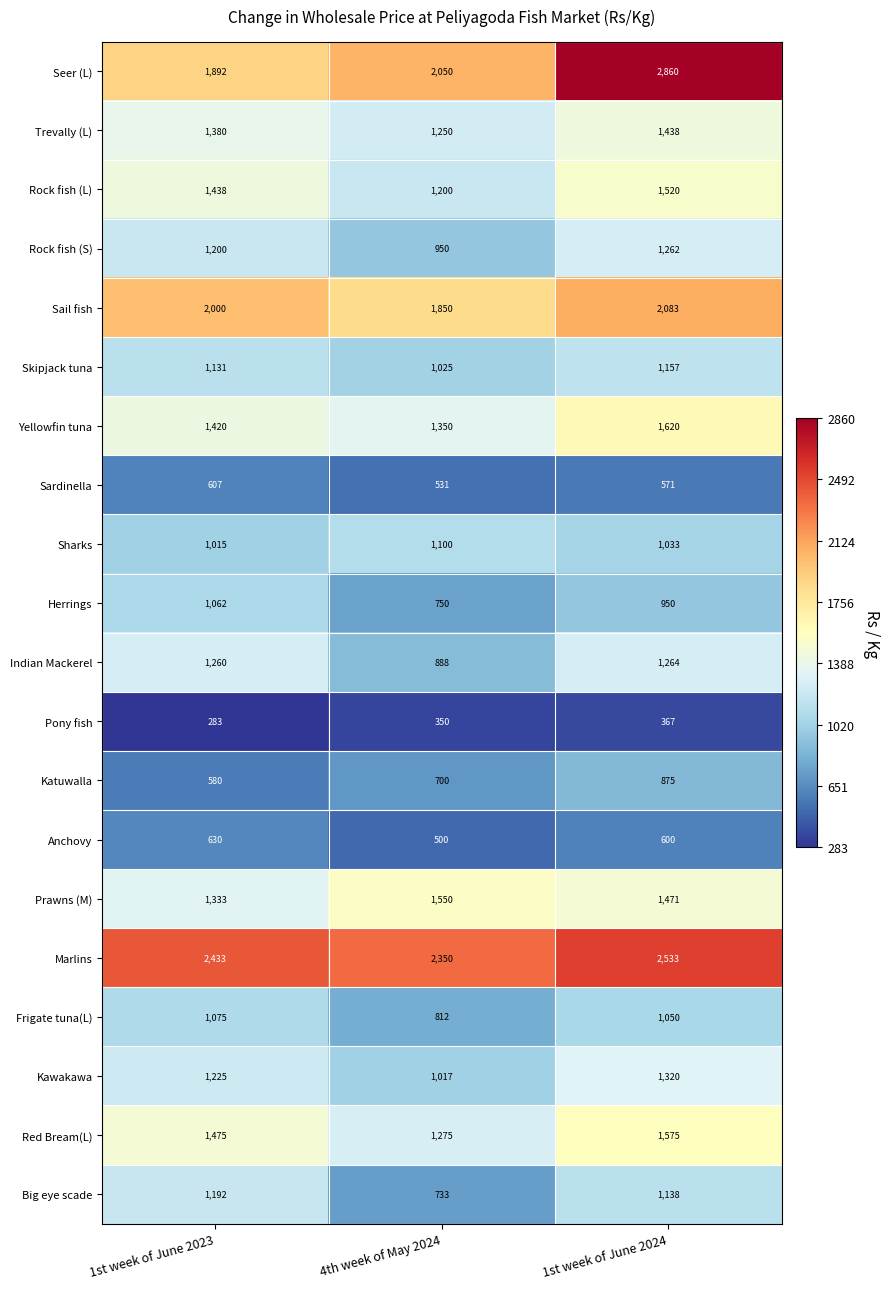

Which series changed the most between 4th week of May 2024 and 1st week of June 2024?

Seer (L)